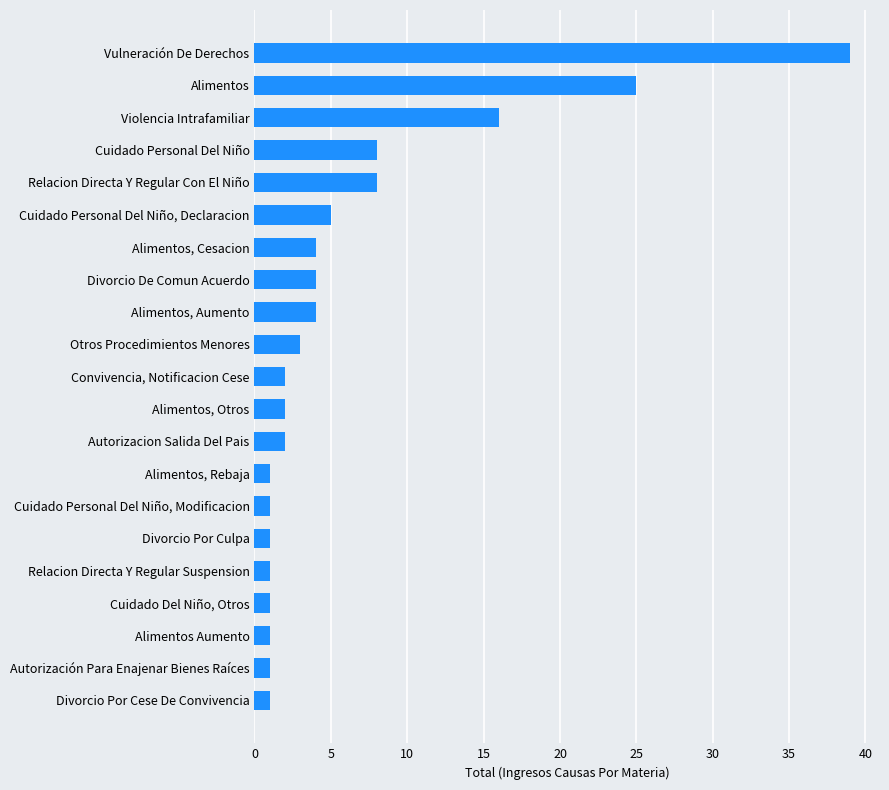

Reading bottom to top, what are all the values shown in this chart?

Divorcio Por Cese De Convivencia=1	Autorización Para Enajenar Bienes Raíces=1	Alimentos Aumento=1	Cuidado Del Niño, Otros=1	Relacion Directa Y Regular Suspension=1	Divorcio Por Culpa=1	Cuidado Personal Del Niño, Modificacion=1	Alimentos, Rebaja=1	Autorizacion Salida Del Pais=2	Alimentos, Otros=2	Convivencia, Notificacion Cese=2	Otros Procedimientos Menores=3	Alimentos, Aumento=4	Divorcio De Comun Acuerdo=4	Alimentos, Cesacion=4	Cuidado Personal Del Niño, Declaracion=5	Relacion Directa Y Regular Con El Niño=8	Cuidado Personal Del Niño=8	Violencia Intrafamiliar=16	Alimentos=25	Vulneración De Derechos=39